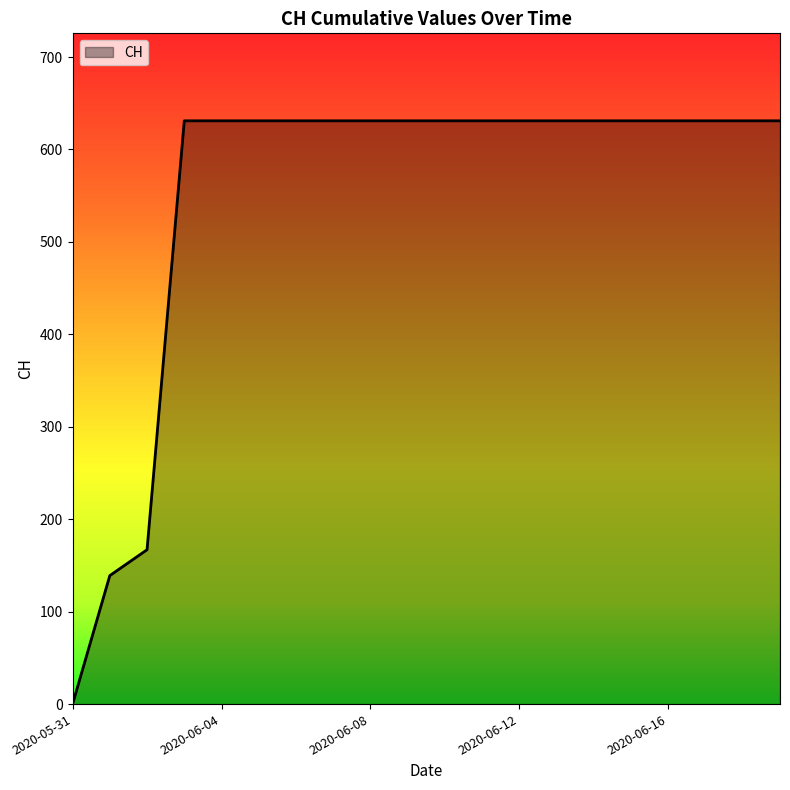

What is the greatest value displayed?

631